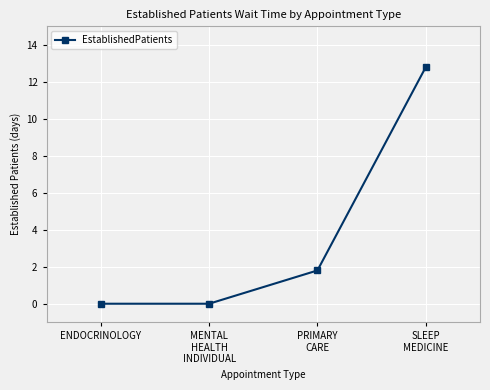

What is the approximate value at SLEEP
MEDICINE?

12.8